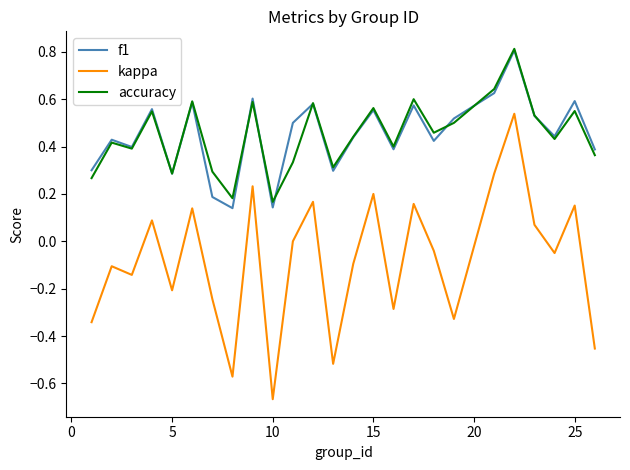

True or false: kappa and accuracy intersect in this chart.

False